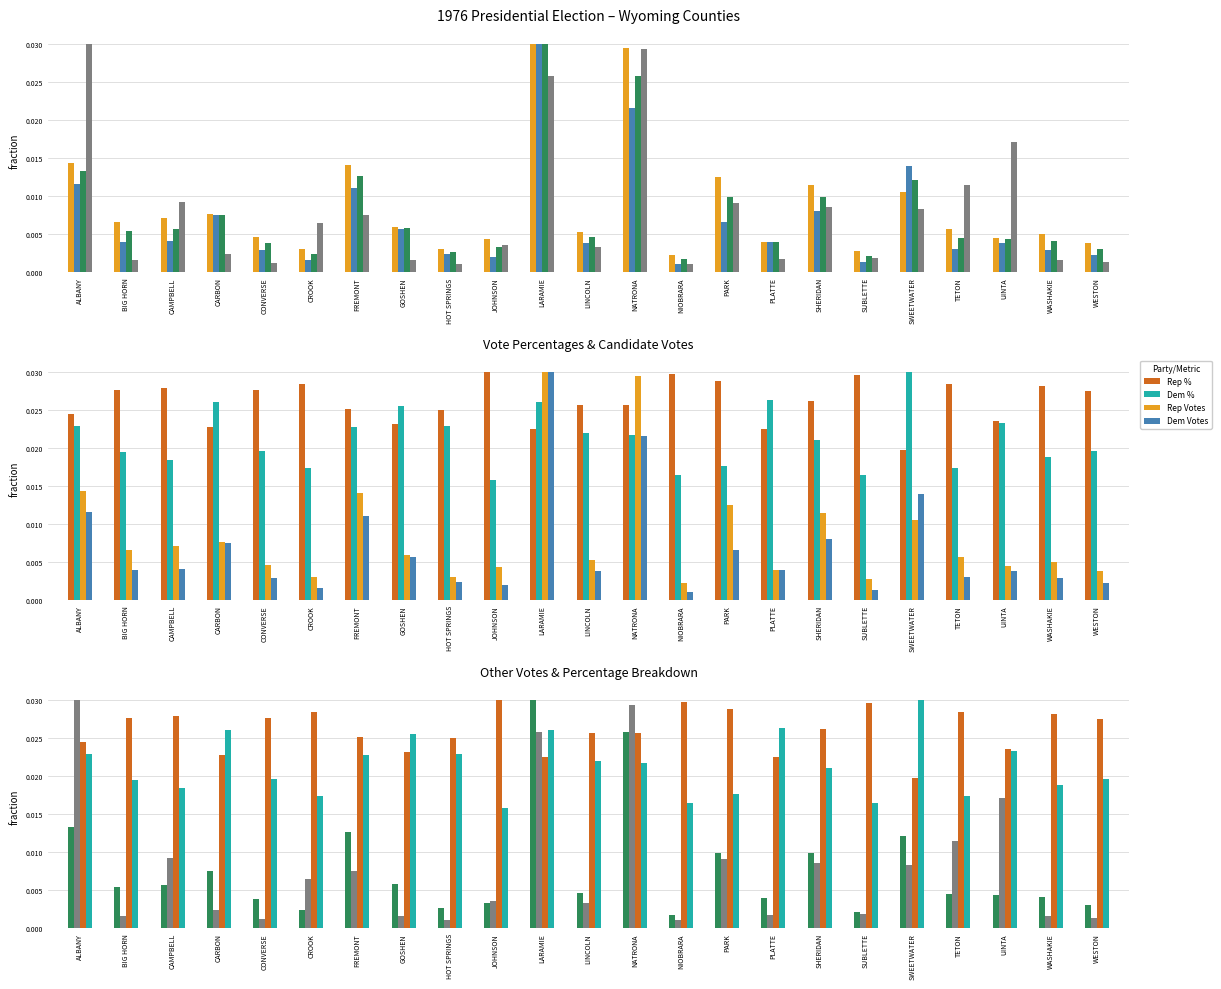

Which category has the highest value across all series?

LARAMIE